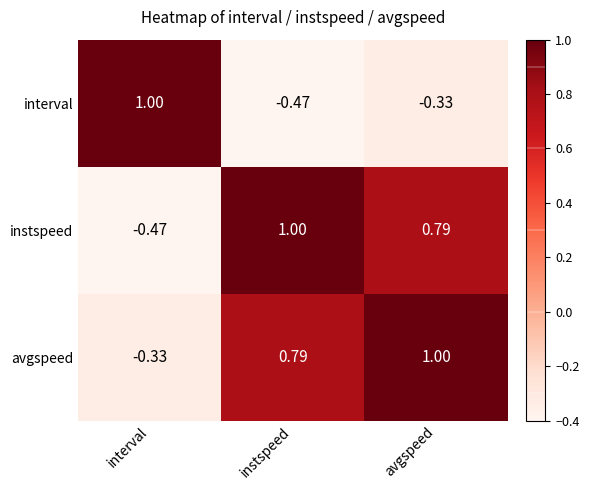

What is the spread (max minus min) of values at avgspeed?

1.3